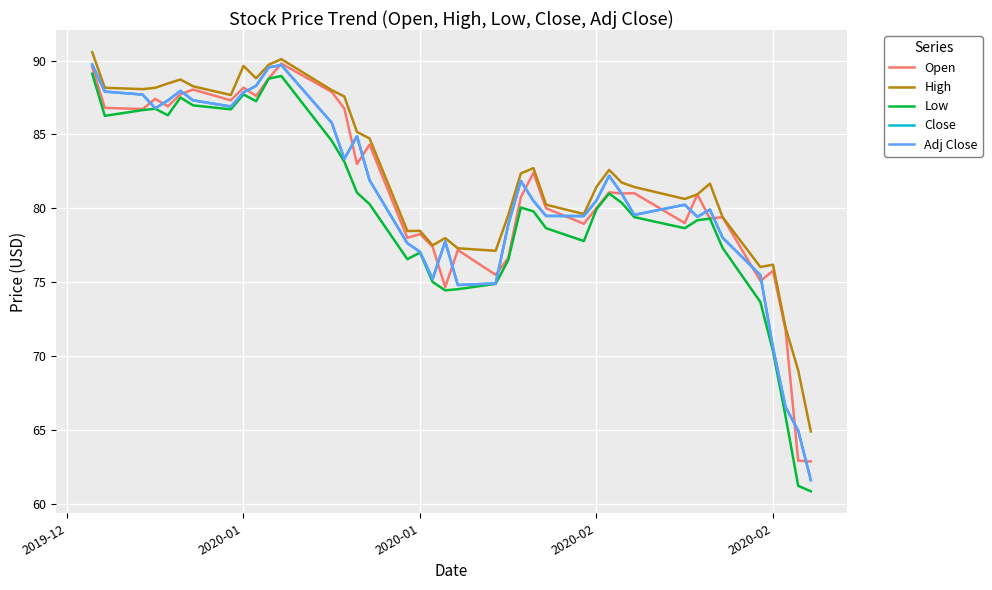

At which category is the sum across all series the highest?

2019-12